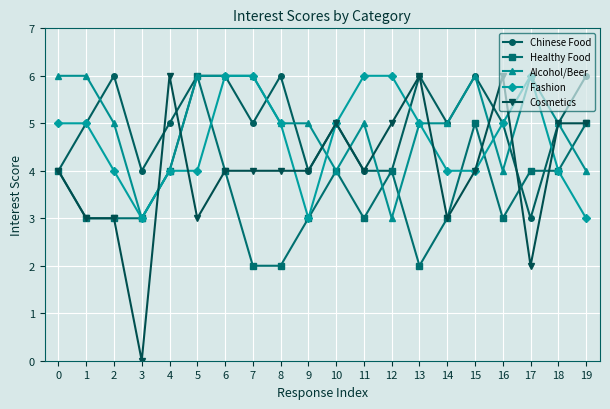

What is the total value across all series at 7?

23